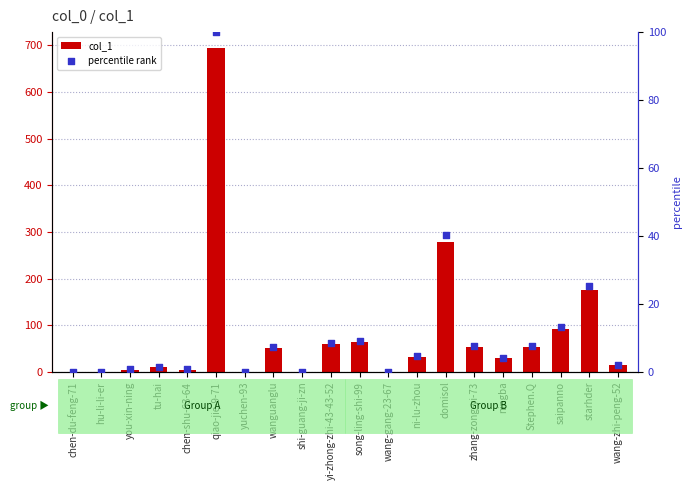

At which category is the sum across all series the highest?

qiao-jie-9-71